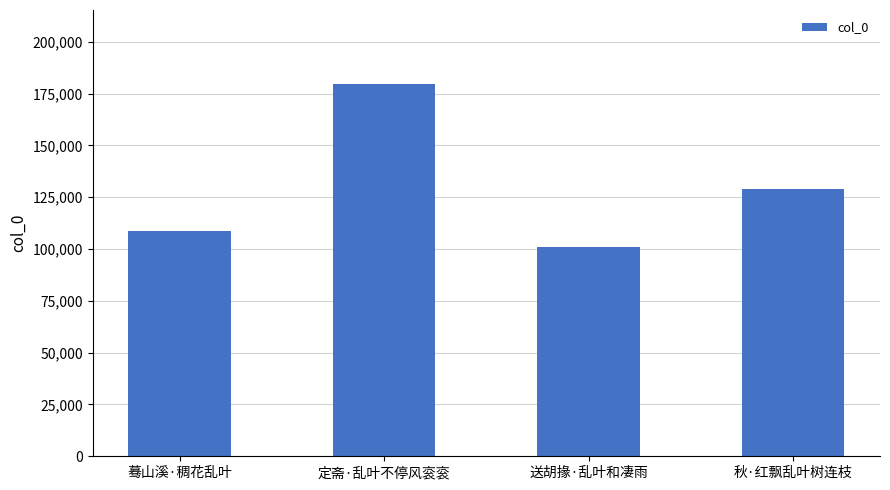

What is the label of the 4th bar from the left?

秋·红飘乱叶树连枝